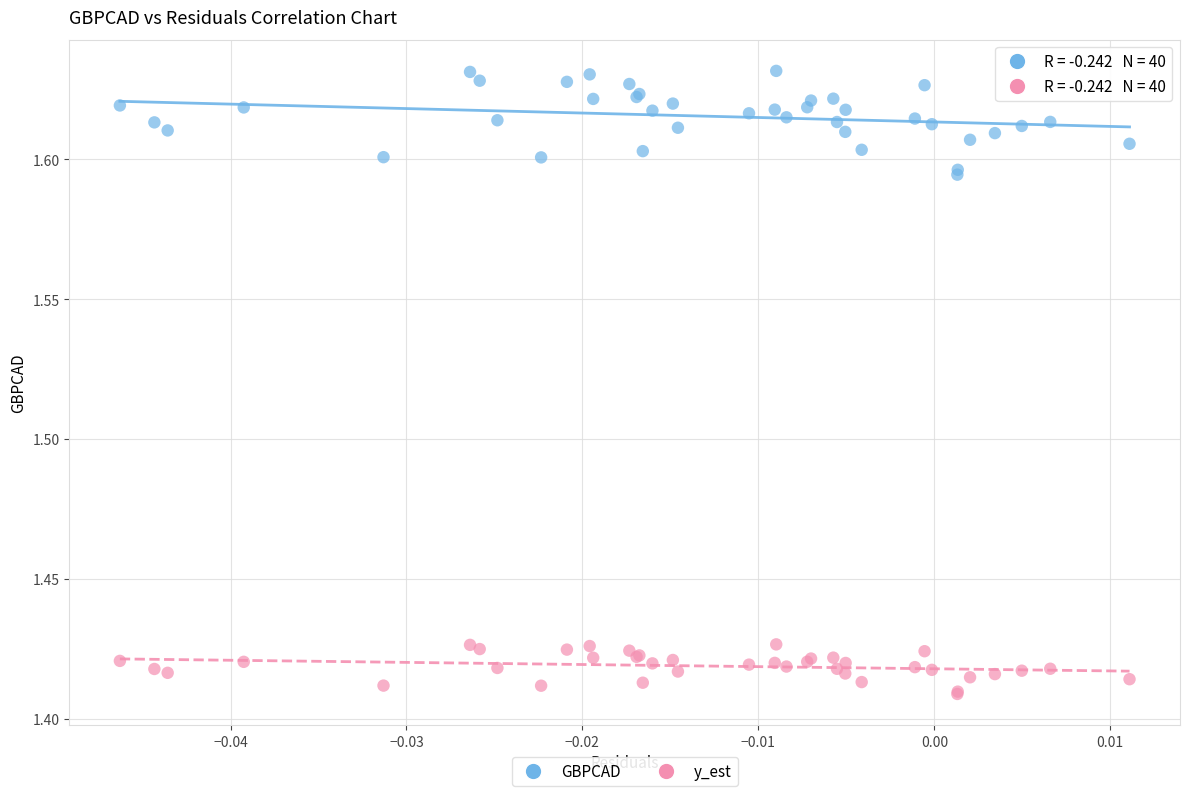

Which series reaches the maximum Y coordinate?

GBPCAD